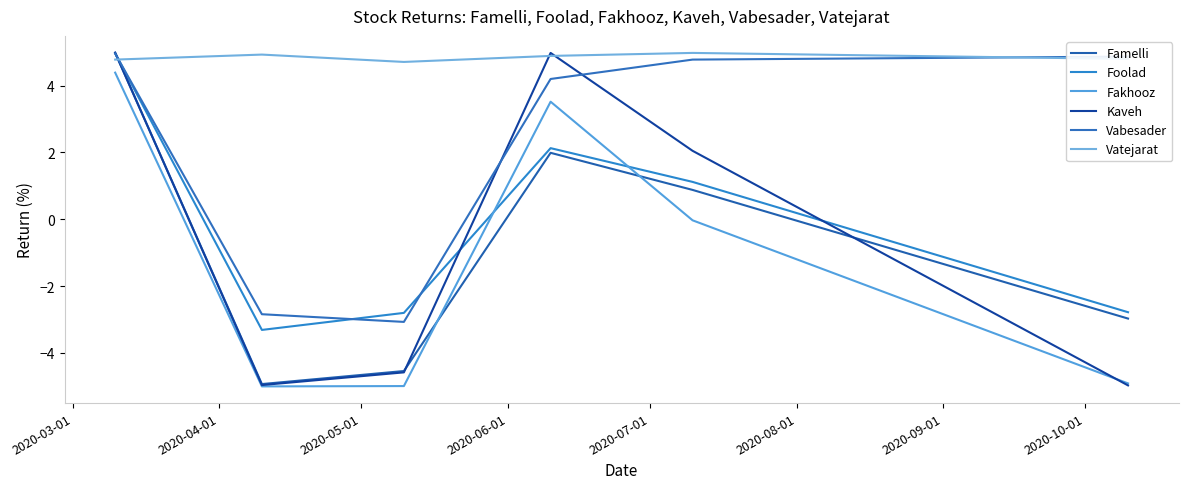

Is this an area chart (filled region under the line)?

No